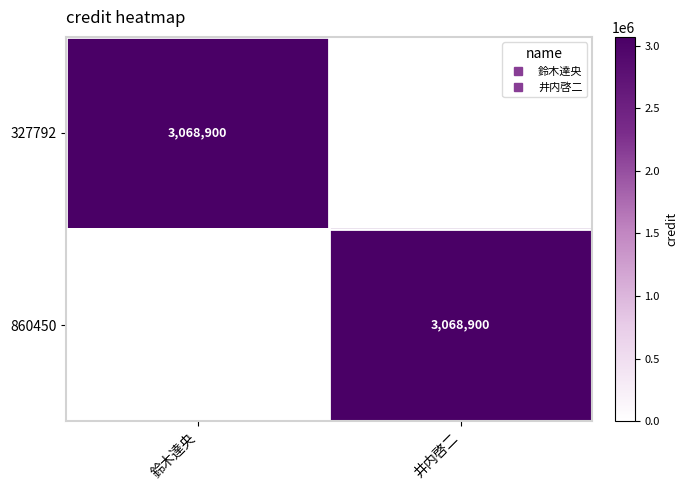

What is the maximum value shown in the chart?

3068900